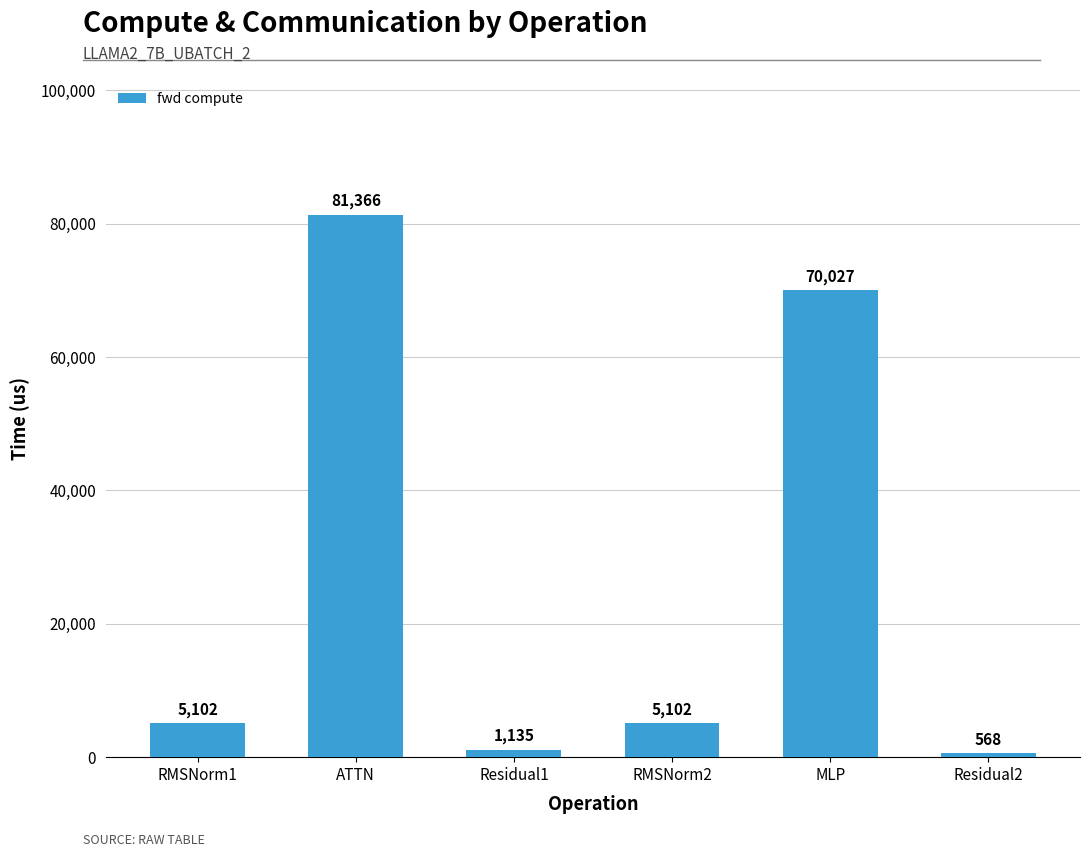

Which has a higher value, ATTN or Residual1?

ATTN